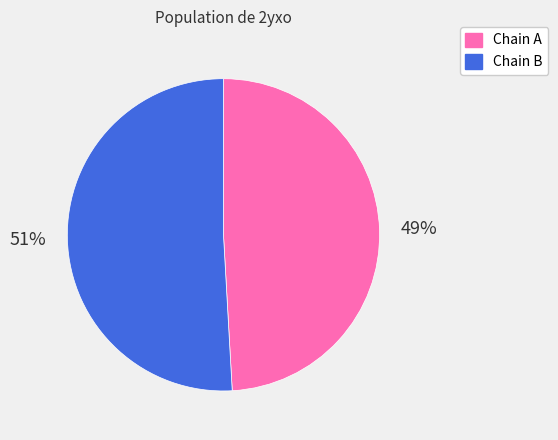

Rank the categories by value from lowest to highest.

Chain A, Chain B